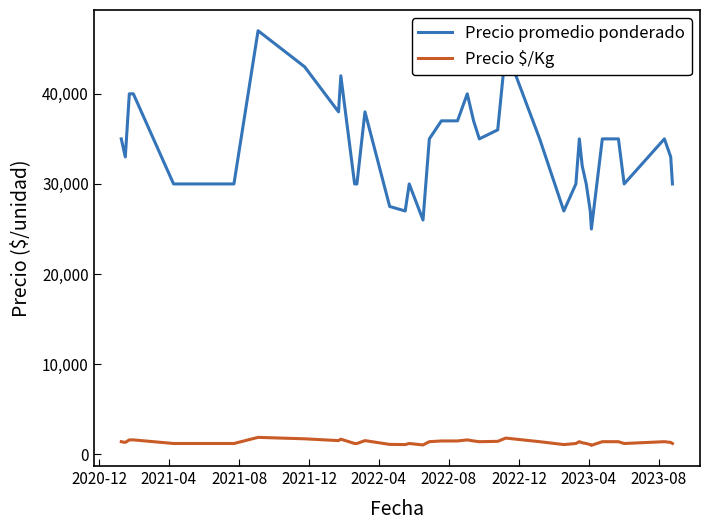

True or false: Precio $/Kg and Precio promedio ponderado intersect in this chart.

False